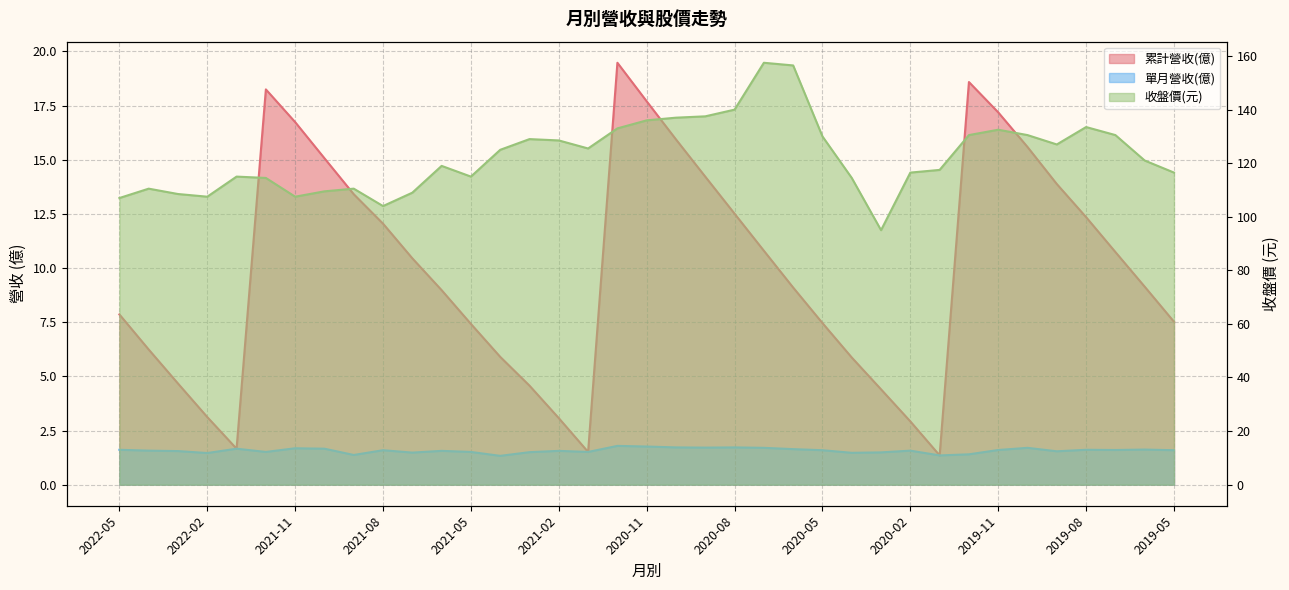

What is the label of the 24th point from the right?

2021-04